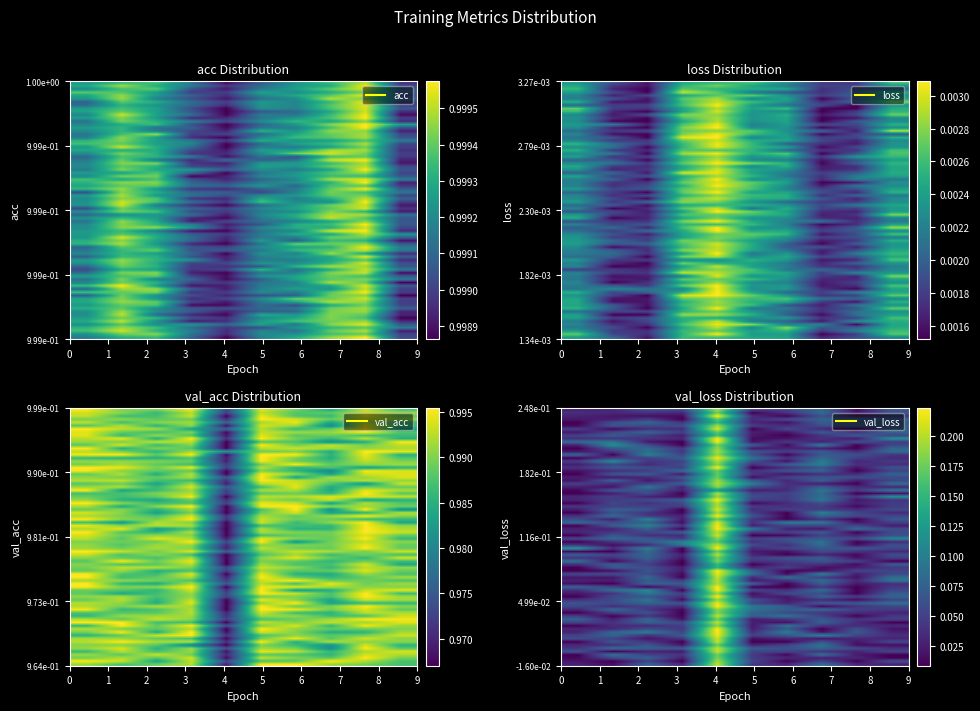

What is the greatest value displayed?

1.0